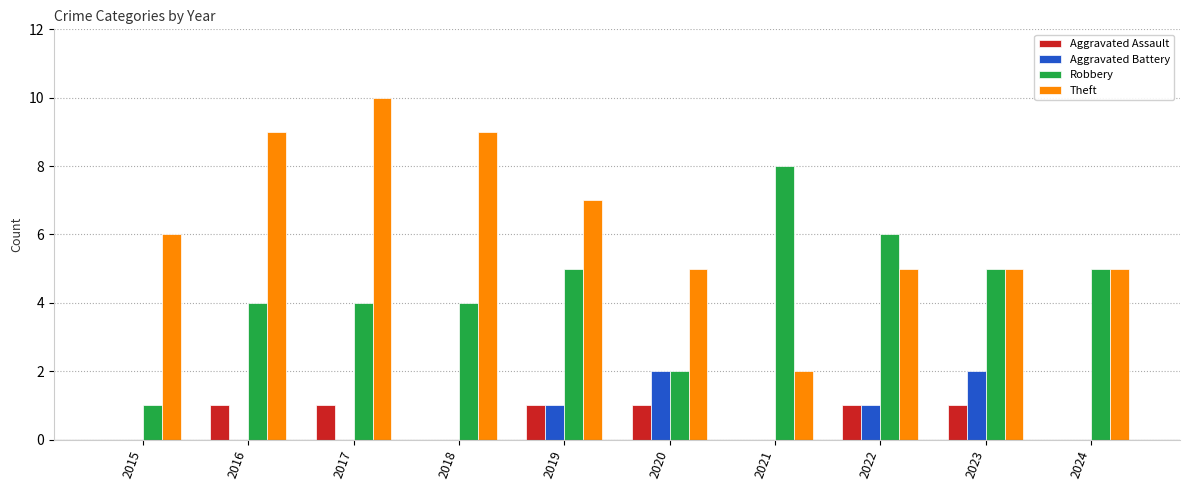

Count the Robbery values in the range 4 to 5.

6